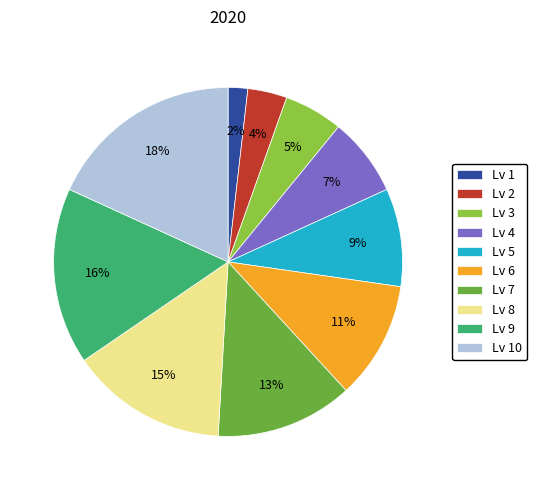

The Lv 7 slice represents 22% of the pie. True or false?

False